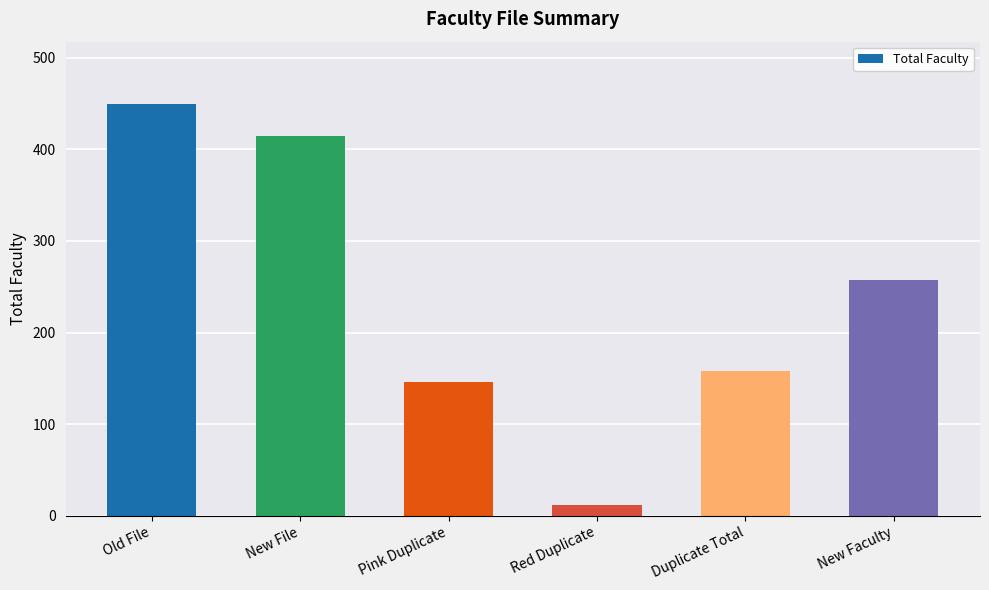

Reading left to right, what are all the values shown in this chart?

450	415	146	12	158	257